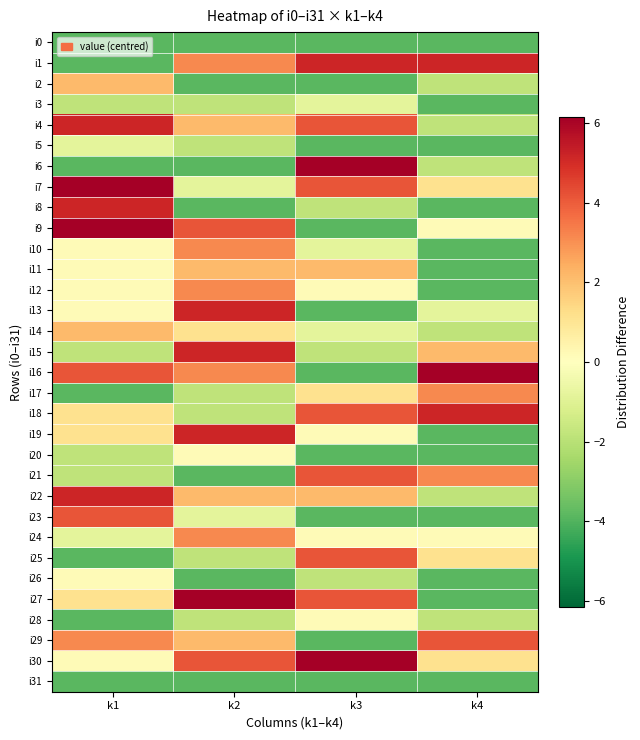

At how many categories does at least one series exceed -2?

4